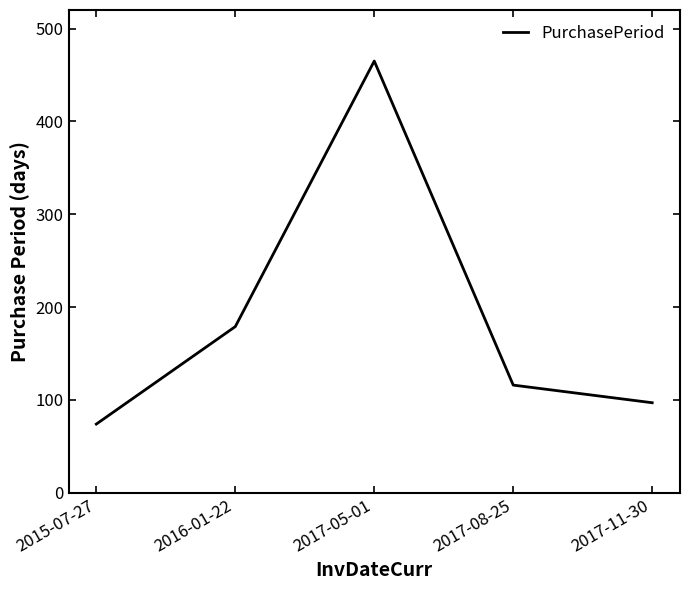

At which category does the chart reach its minimum across all series?

2015-07-27